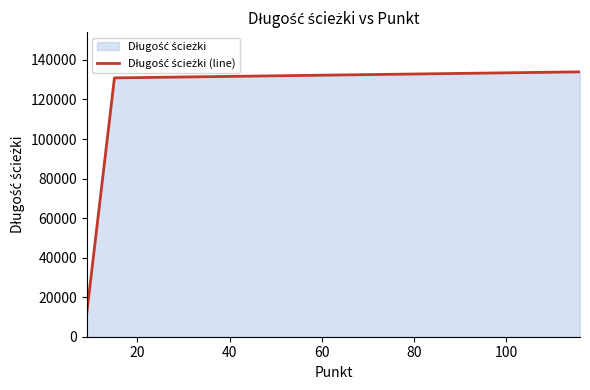

What is the difference between the maximum and minimum values?

121958.6